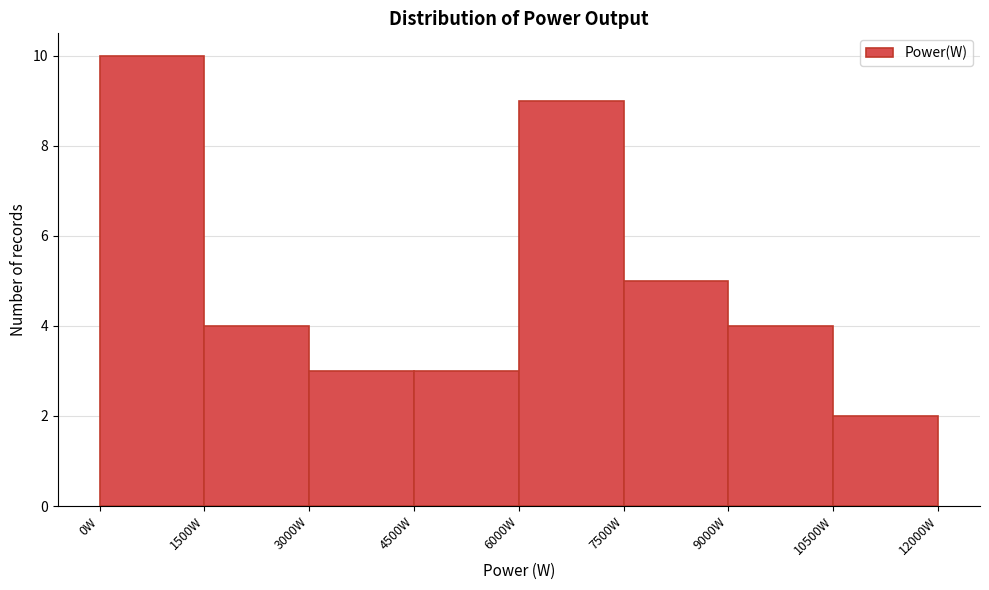

How tall is the bar that spans 10500 to 12000 on the x-axis? Neither the bar edges nor the heights are printed on the chart, so give them approximately, as read against the axes.

2